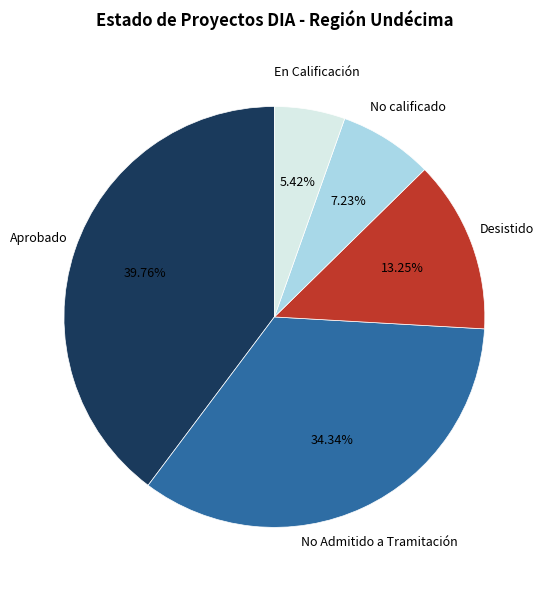

Count the number of slices in the pie.

5